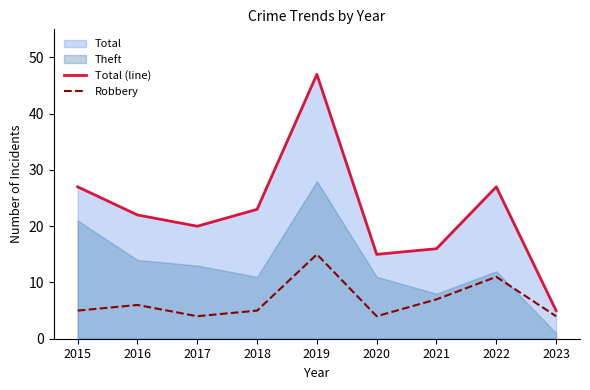

True or false: Robbery and Total (line) intersect in this chart.

False